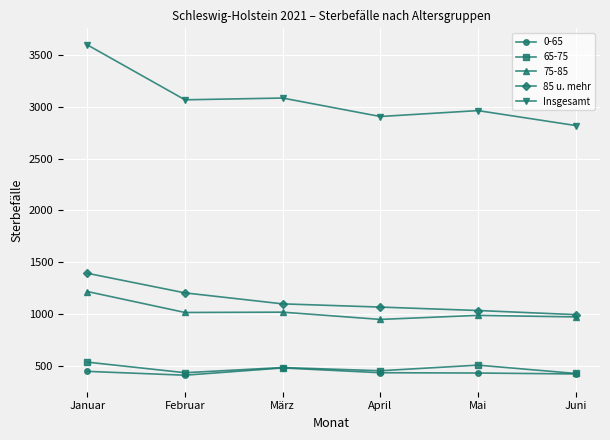

Is it true that 85 u. mehr equals 995 at Juni?

True